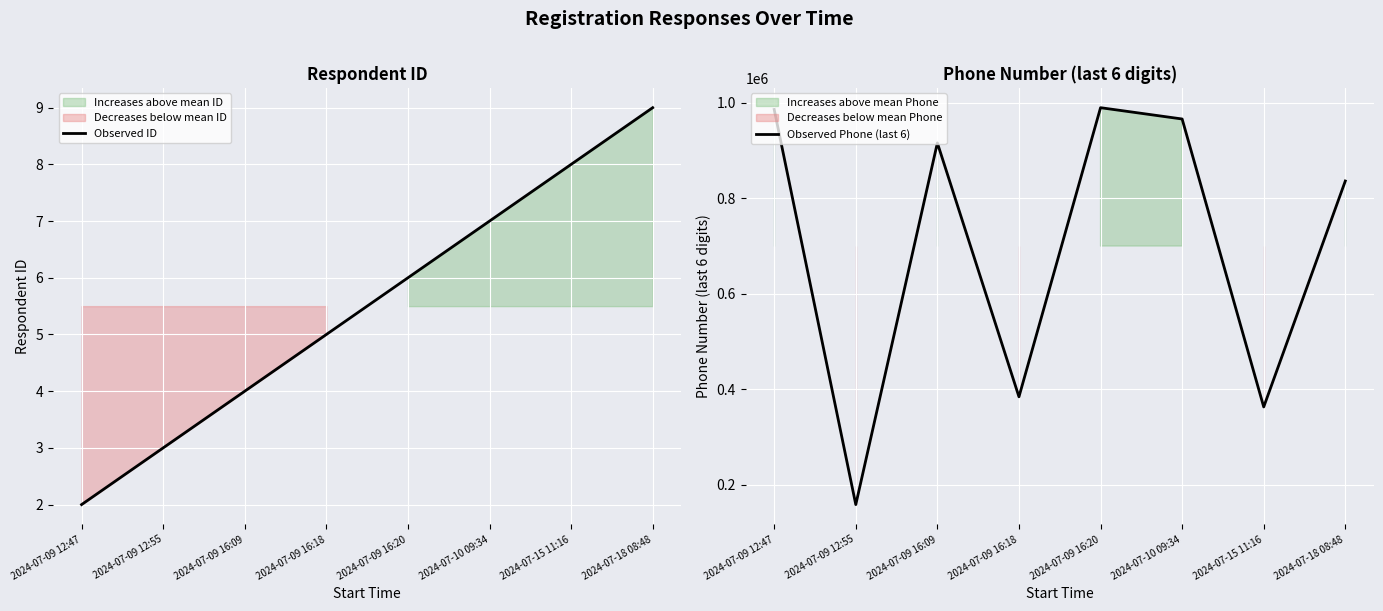

Is it true that Observed Phone (last 6) equals 1202660 at 2024-07-09 16:09?

False